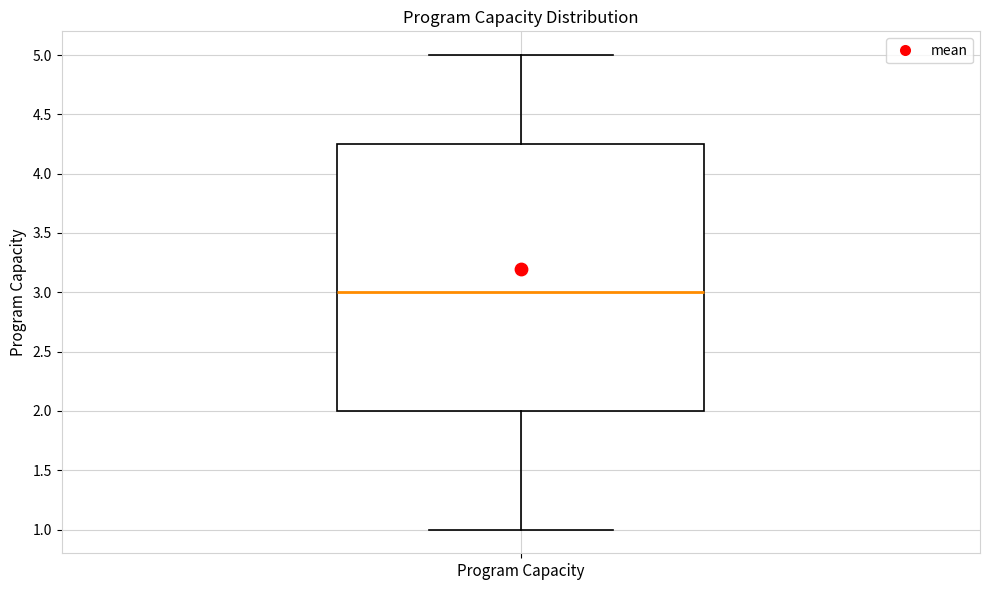

Read this box plot against the y-axis: the position of the median line, the range covered by the box, and the ends of both whiskers. The values are not printed on the chart, so give them approximately, as read against the axis.

median 3.00, box 2.00 to 4.25, whiskers 1.00 to 5.00